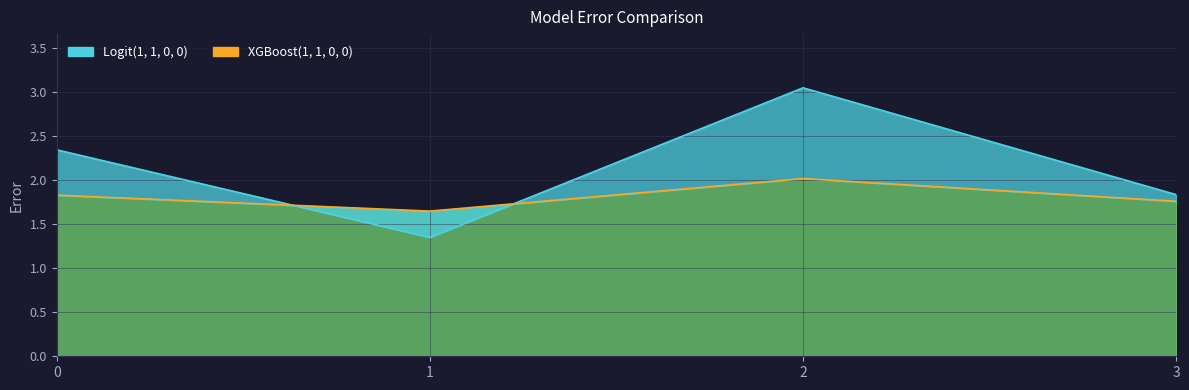

Is the value of XGBoost(1, 1, 0, 0) at 3 greater than the value of Logit(1, 1, 0, 0) at 3?

No